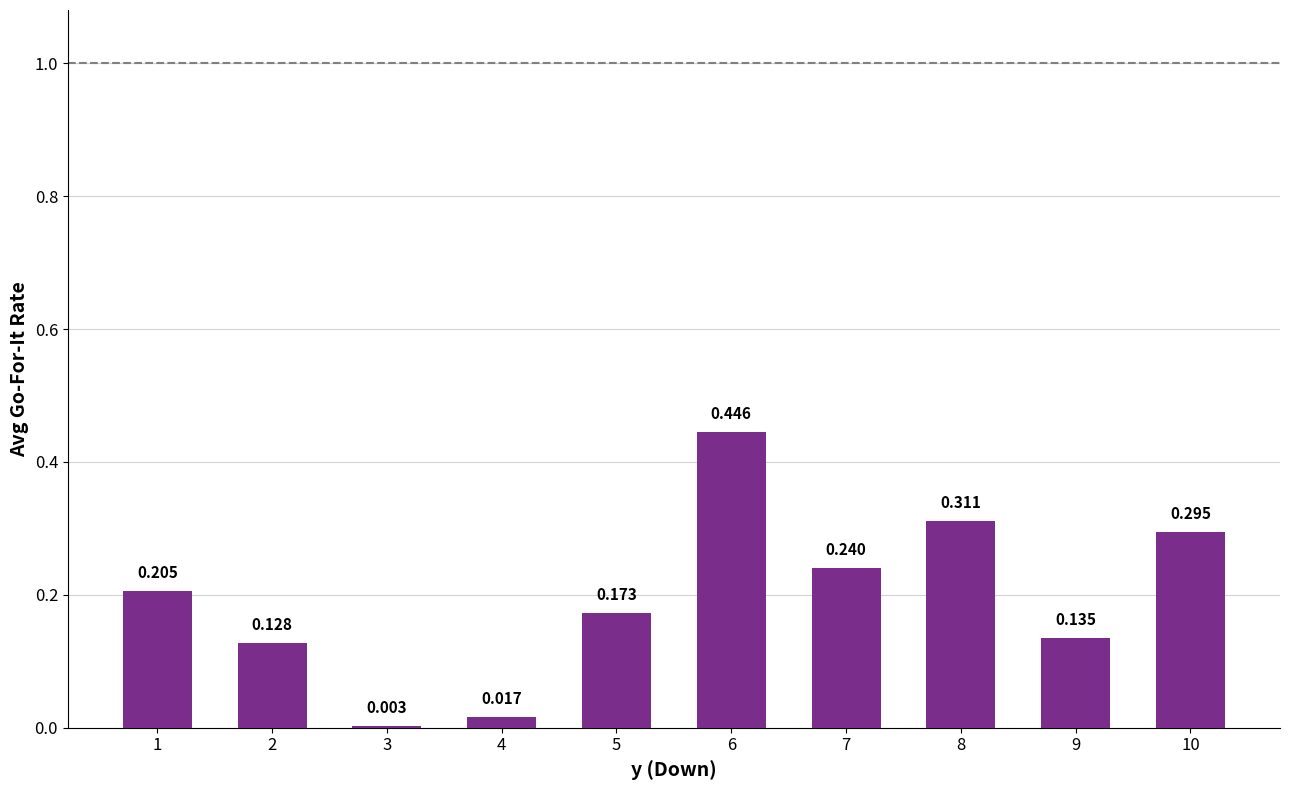

How many distinct data groups are displayed?

1